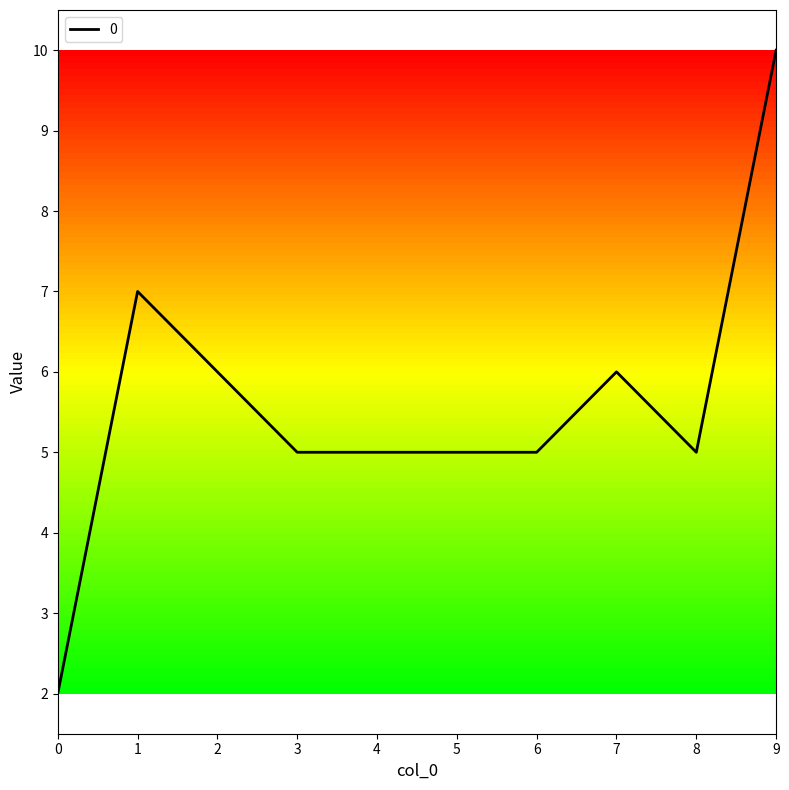

At which category does the data reach its first local peak?

1